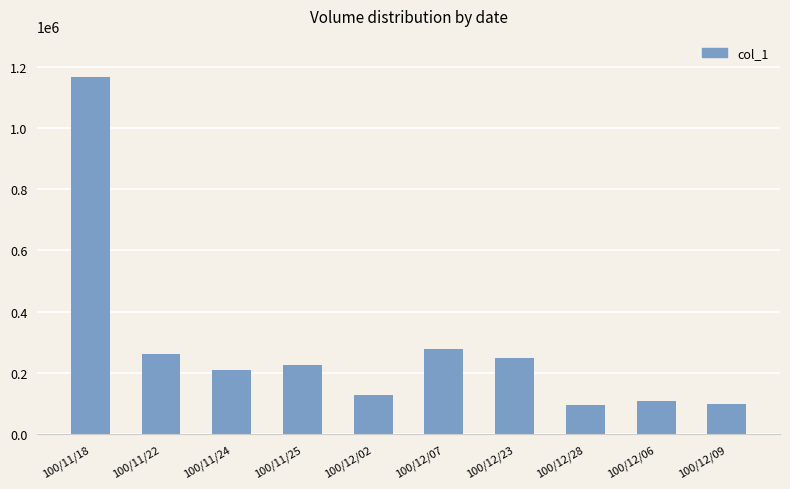

The value at 100/11/18 is 1746203. True or false?

False